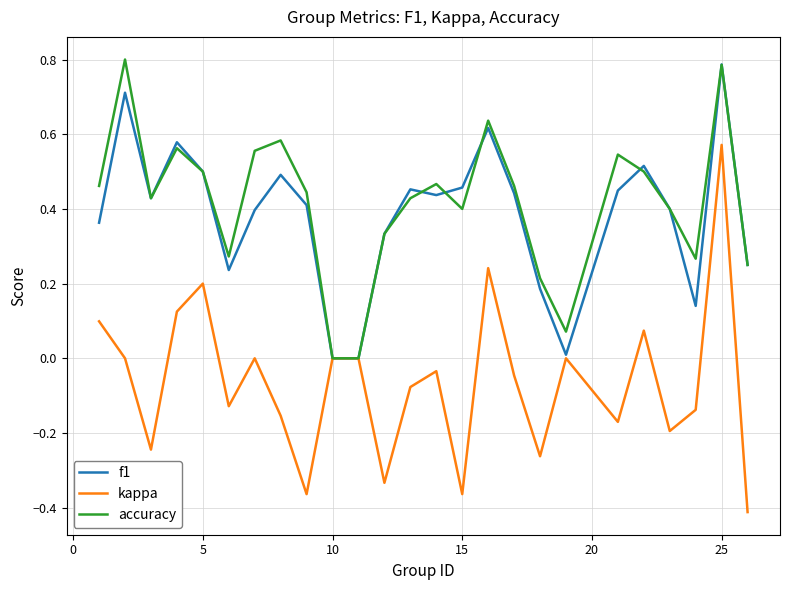

Which series has the largest range (max minus min)?

kappa